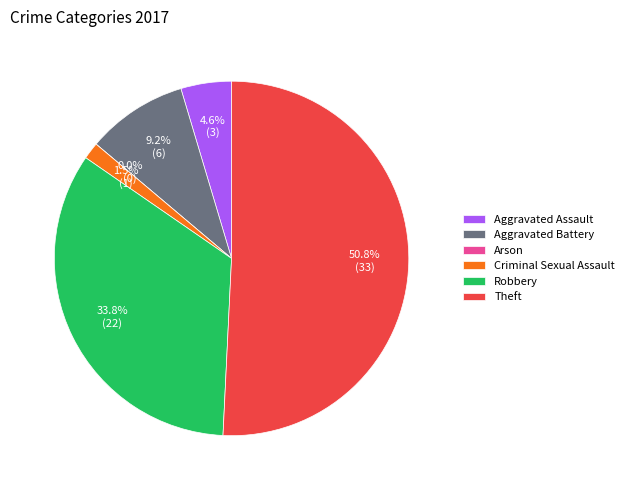

Rank the categories by value from highest to lowest.

Theft, Robbery, Aggravated Battery, Aggravated Assault, Criminal Sexual Assault, Arson